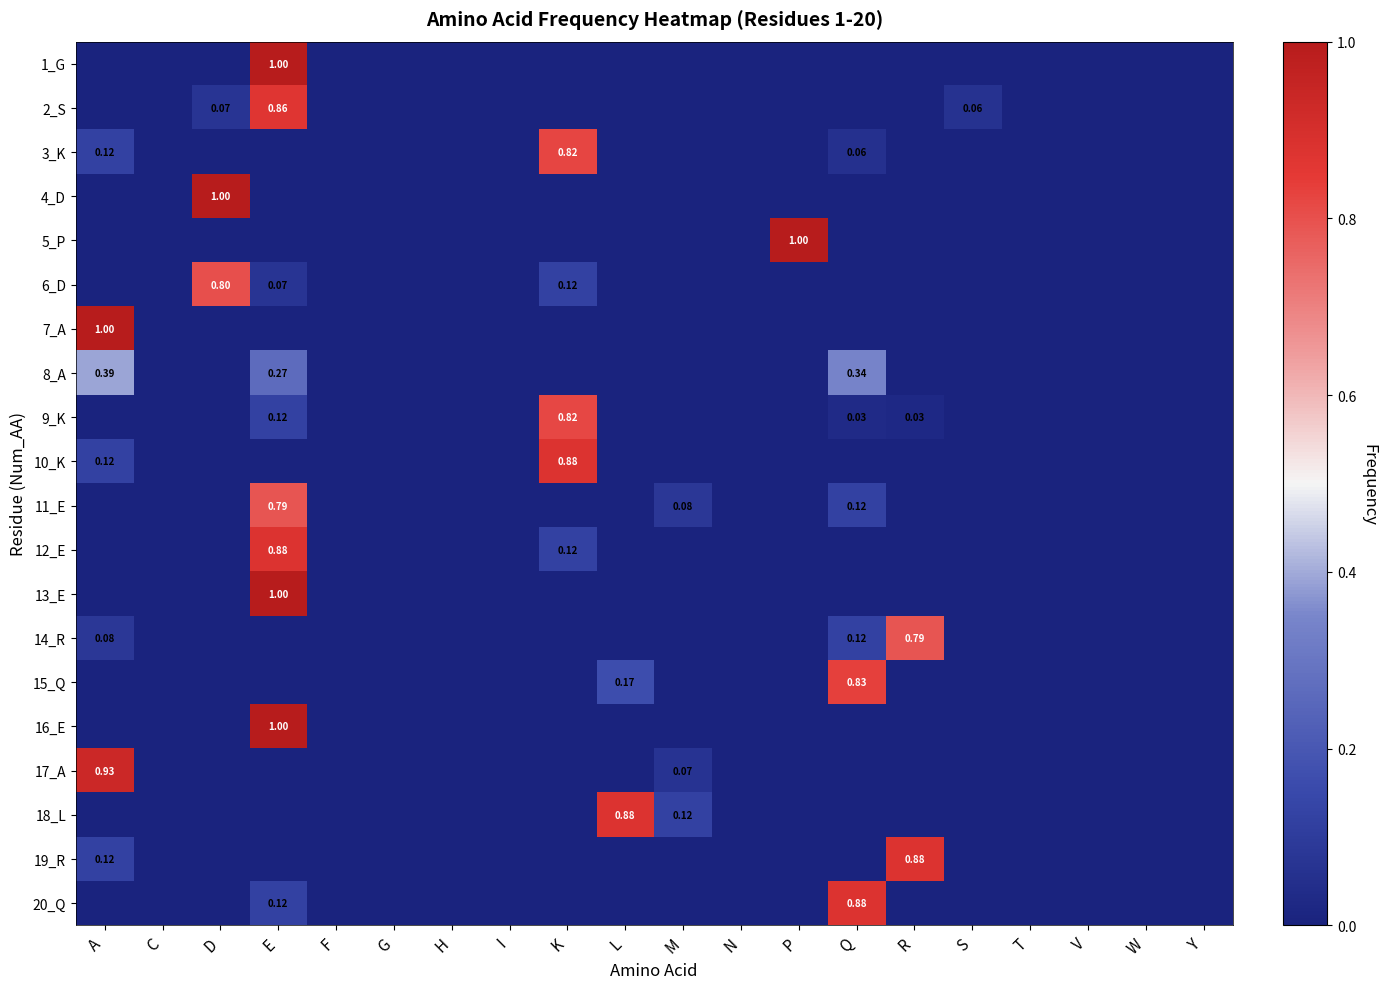

How many categories are shown in the chart?

20